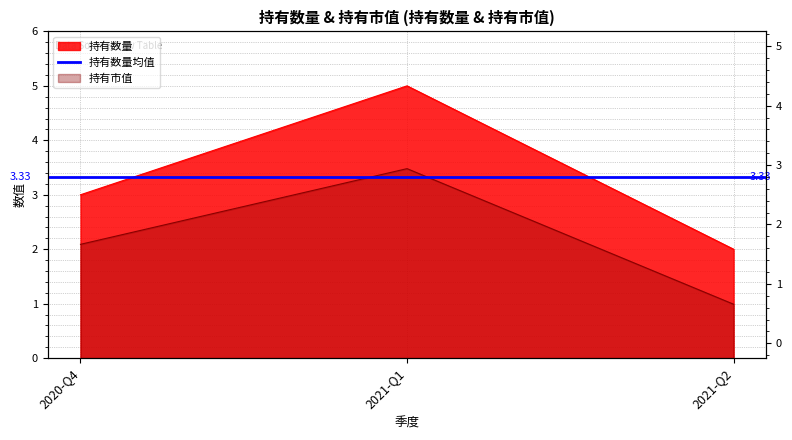

Which has a higher value, 2020-Q4 or 2021-Q1?

2021-Q1